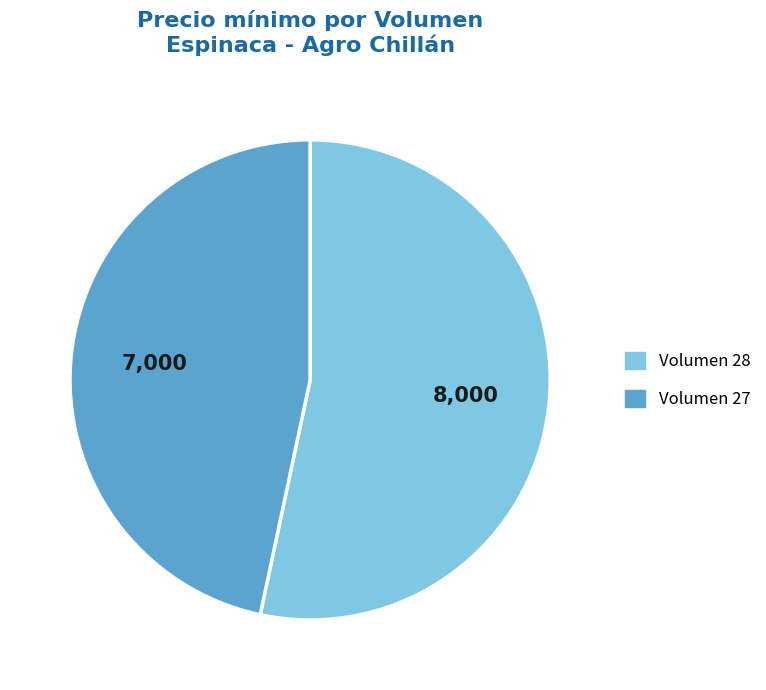

How many segments does this pie chart have?

2